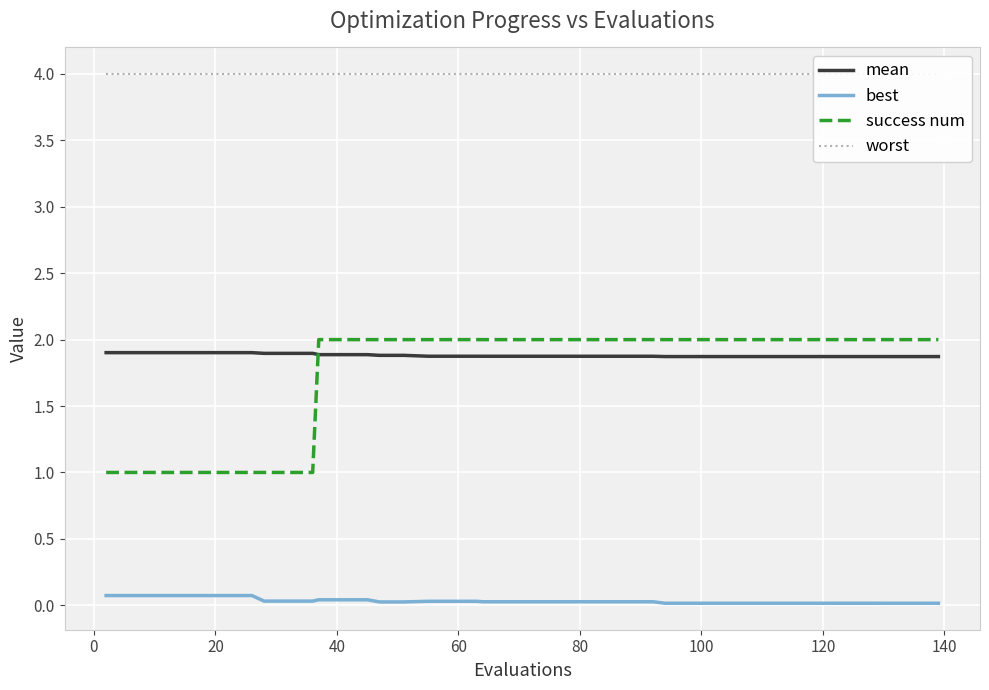

What is the minimum value for mean?

1.9